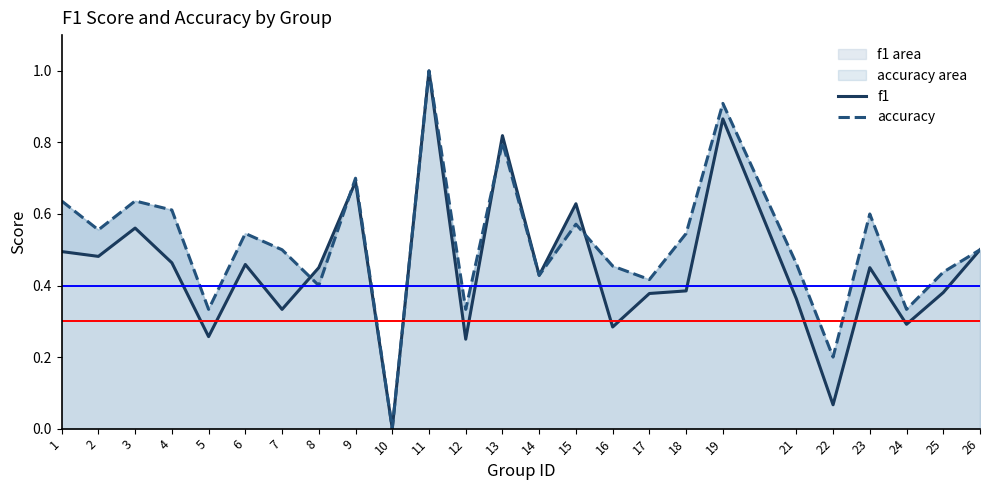

What is the sum of the f1 values at 5 and 9?

0.9